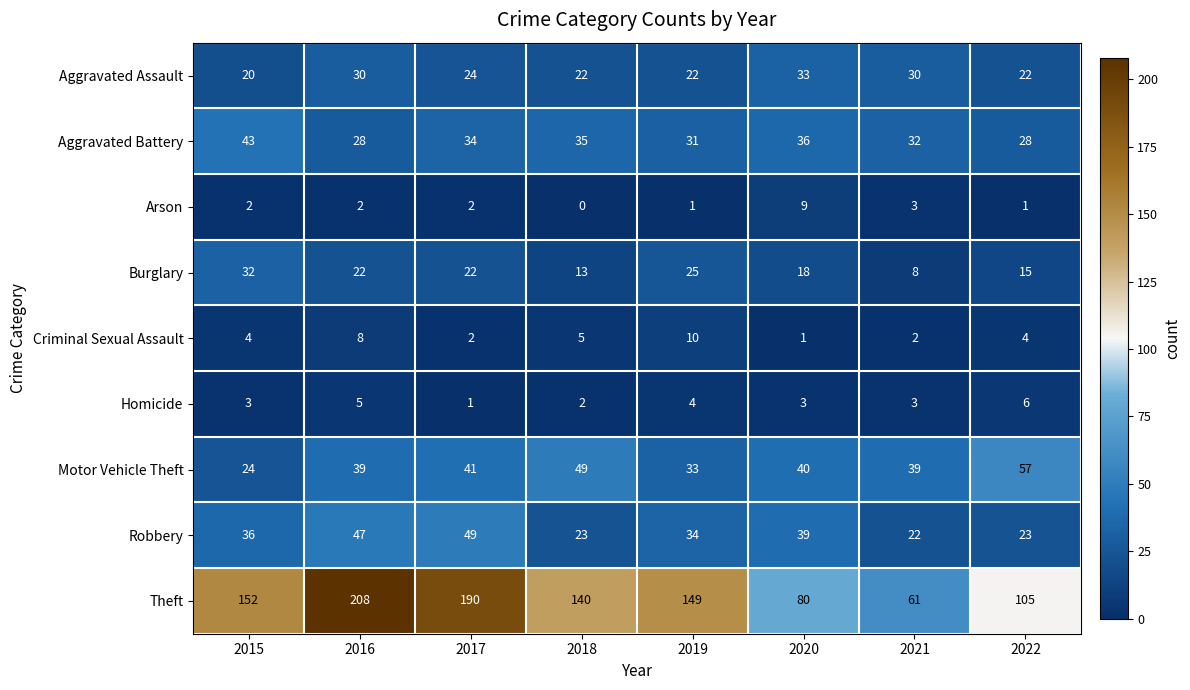

Which series changed the most between 2017 and 2021?

Theft